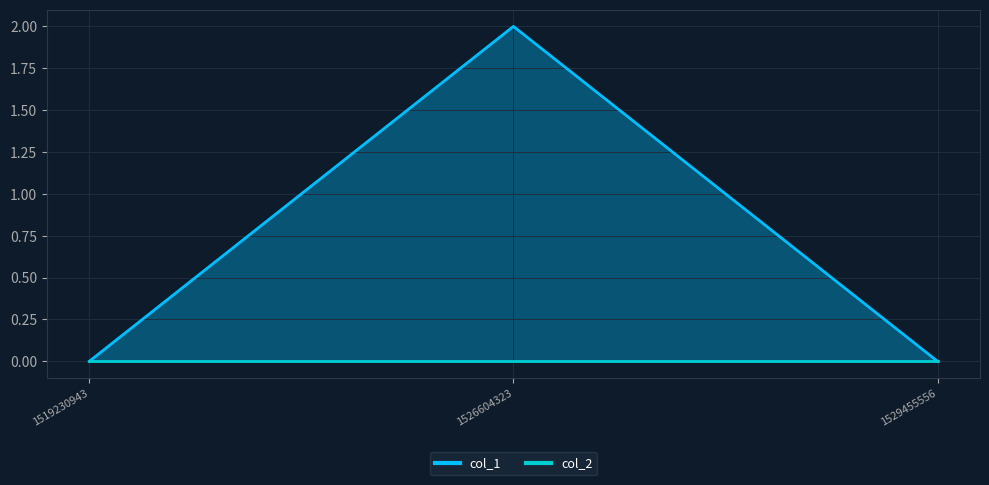

How many data points are above 0?

1